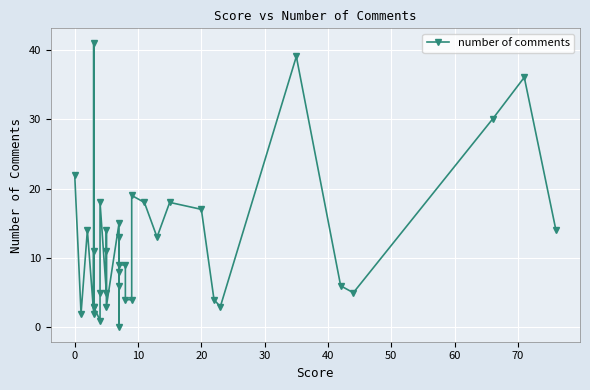

True or false: the data shows 22 at 17.

False